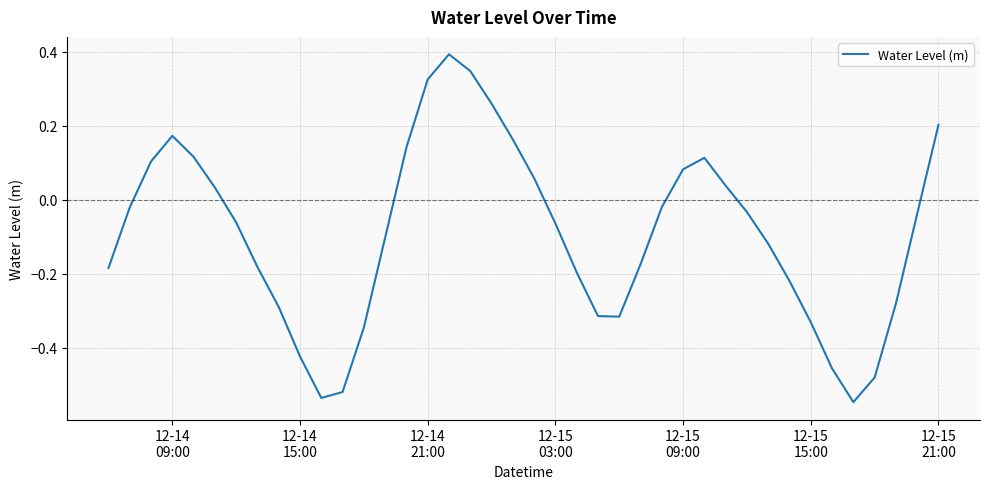

What is the difference between the maximum and minimum values?

0.9